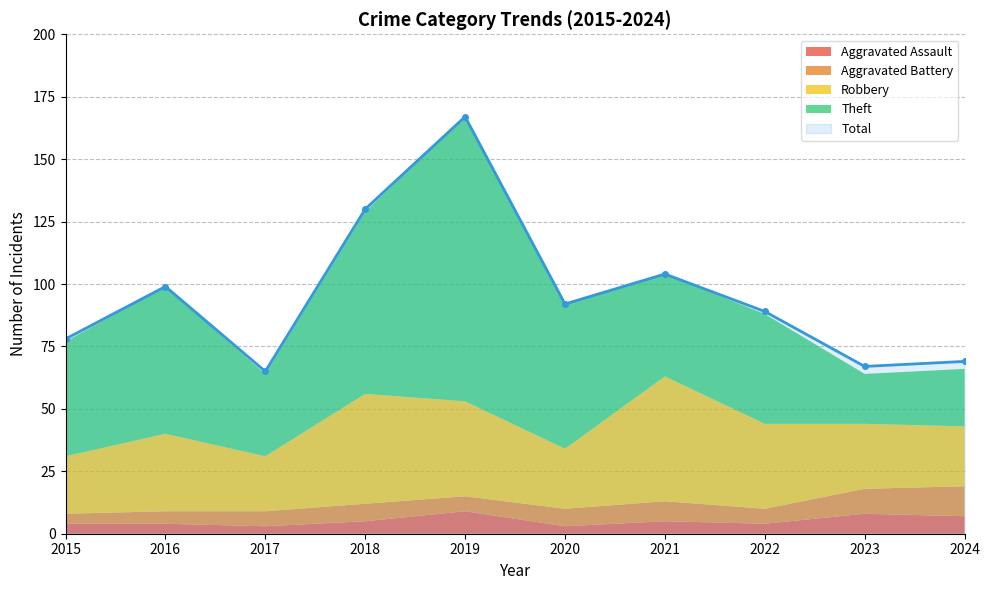

Where is the first local minimum for Total?

2017